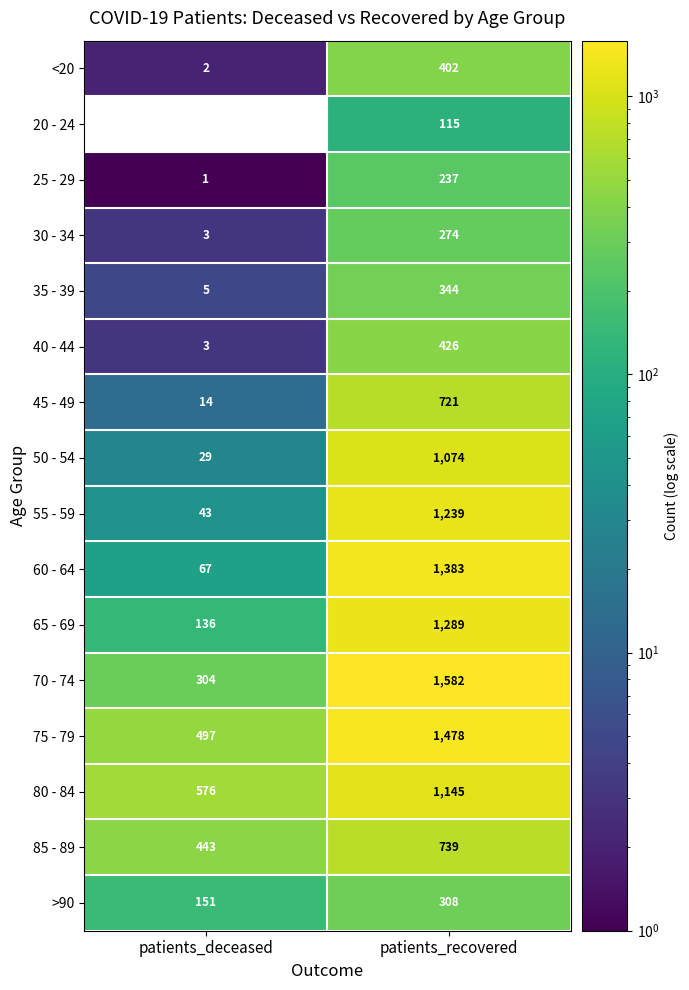

What is the total value across all series at patients_recovered?

12756